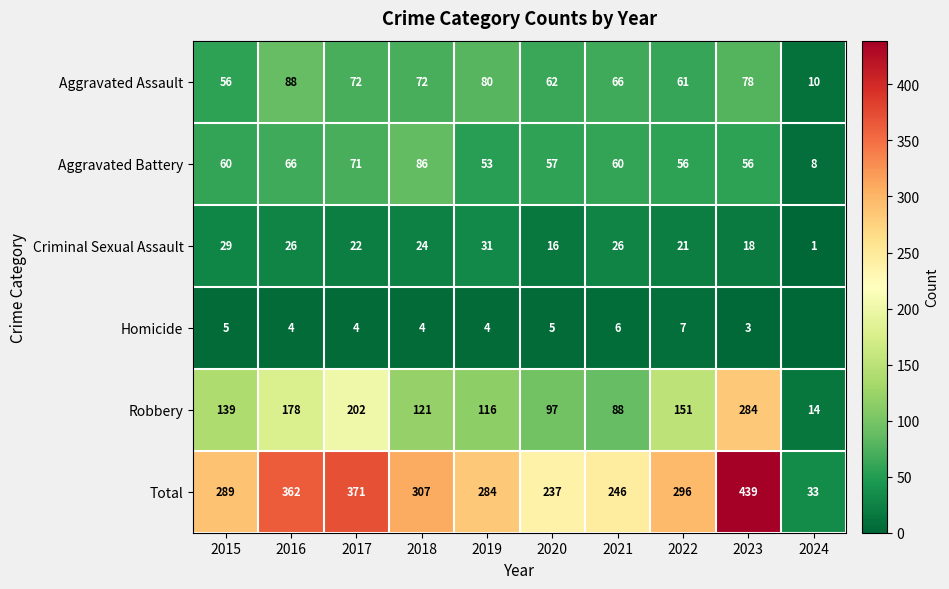

What is the difference between the highest and lowest values at 2022?

289